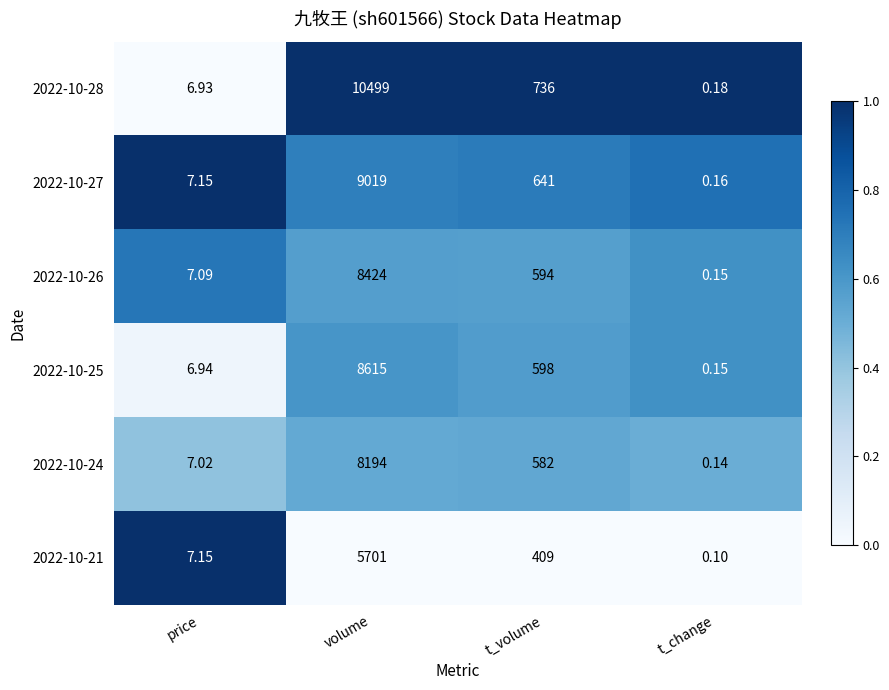

Which category has the lowest value in the 2022-10-25 series?

t_change